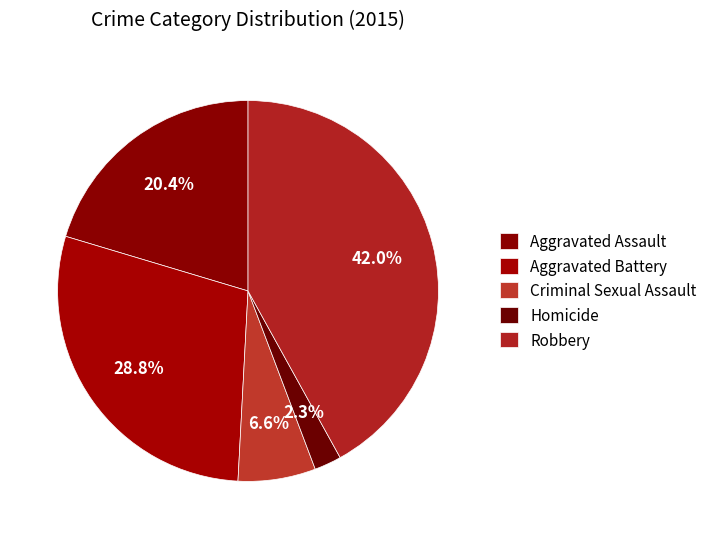

Count the number of slices in the pie.

5